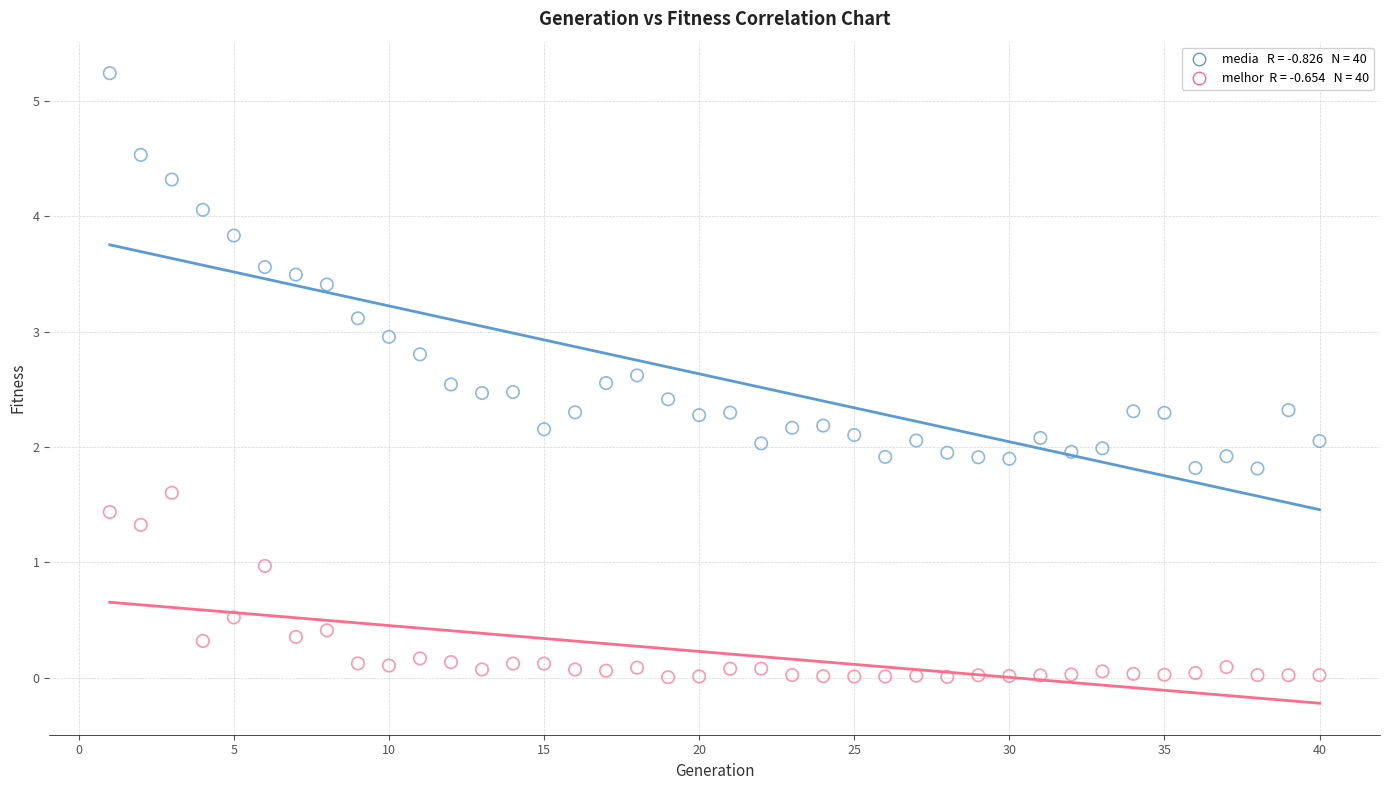

Across all data points, what is the range of X values (max minus min)?

39.0